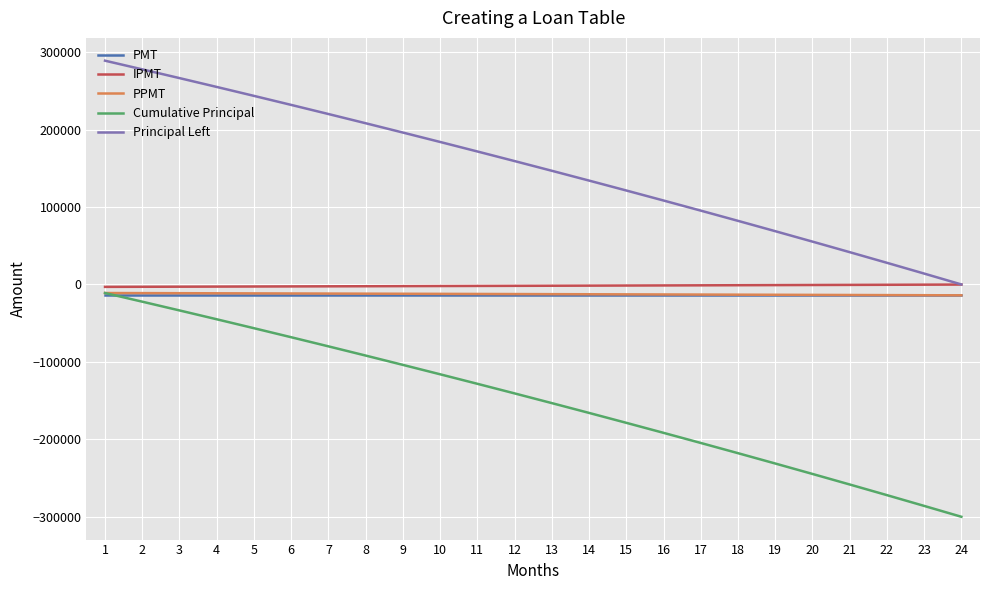

What is the minimum value shown in the chart?

-300000.0